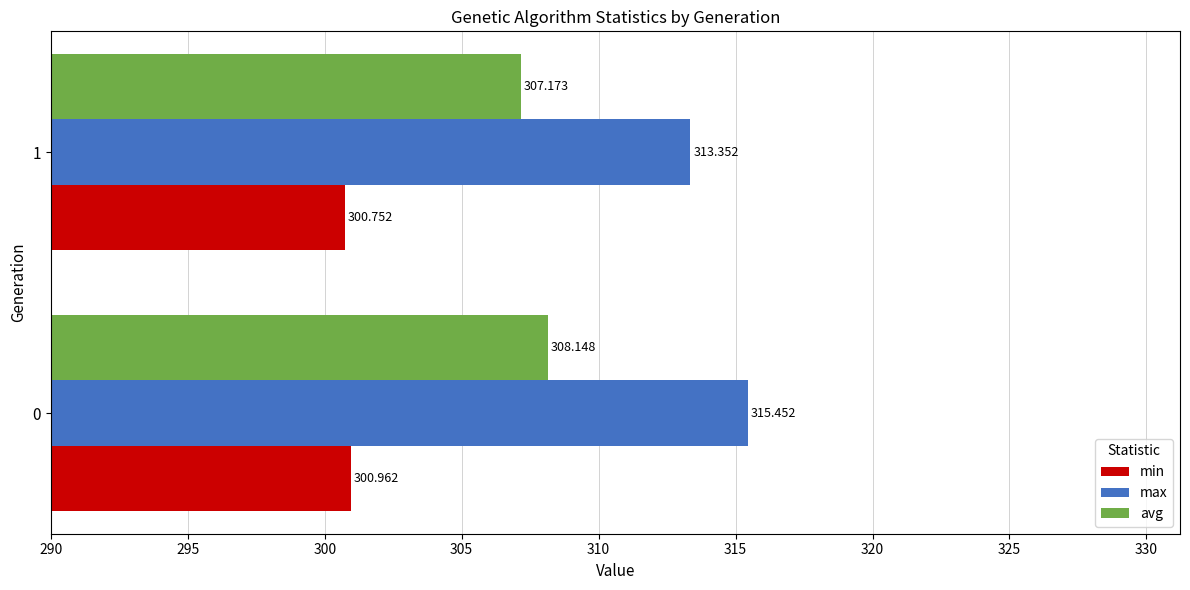

Is the value of min at 1 greater than the value of avg at 1?

No